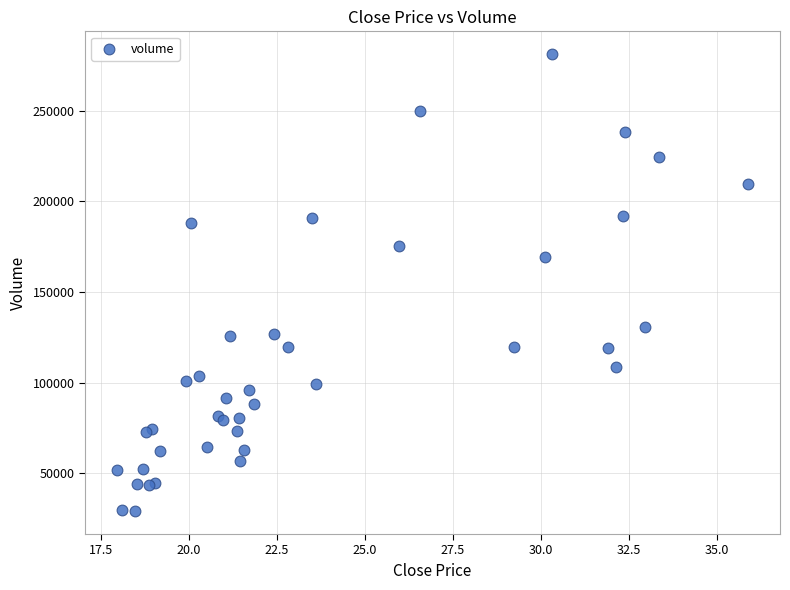

What Y value in the scatter plot is closest to 155105?

169142.0